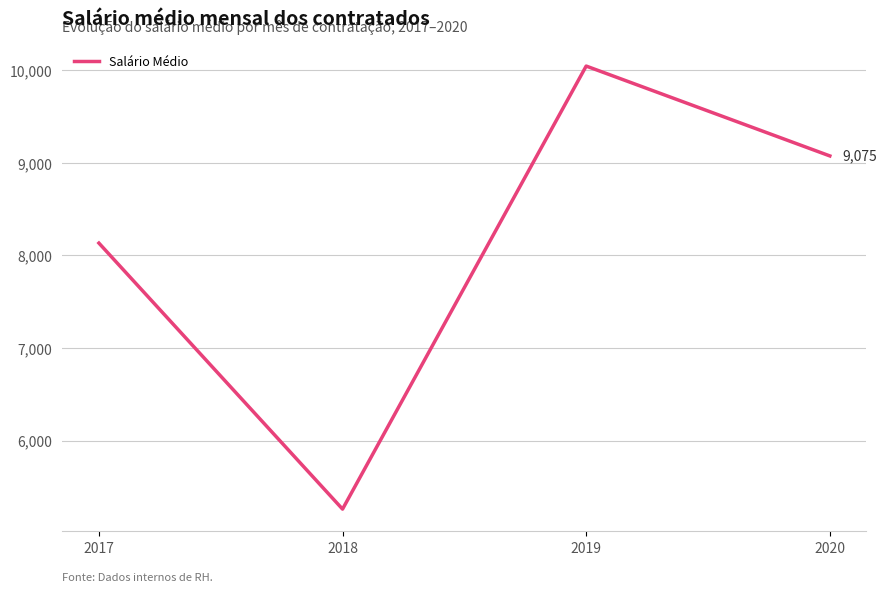

How many interior local valleys (lower than both neighbors) does the data have?

1